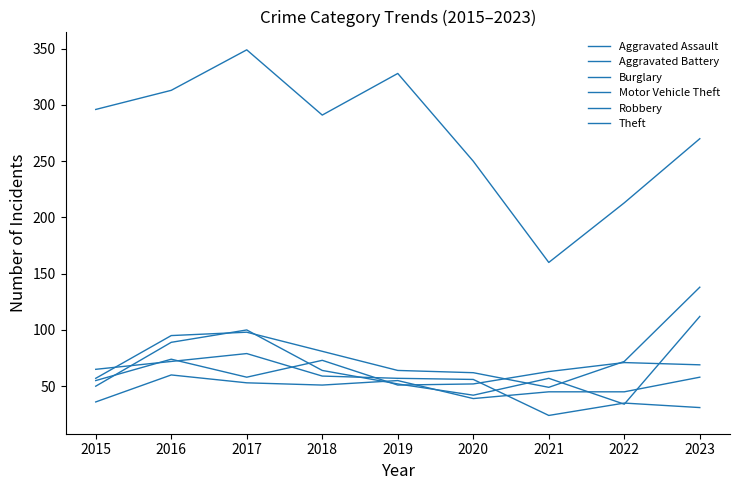

Does the chart display data point markers on the line(s)?

No